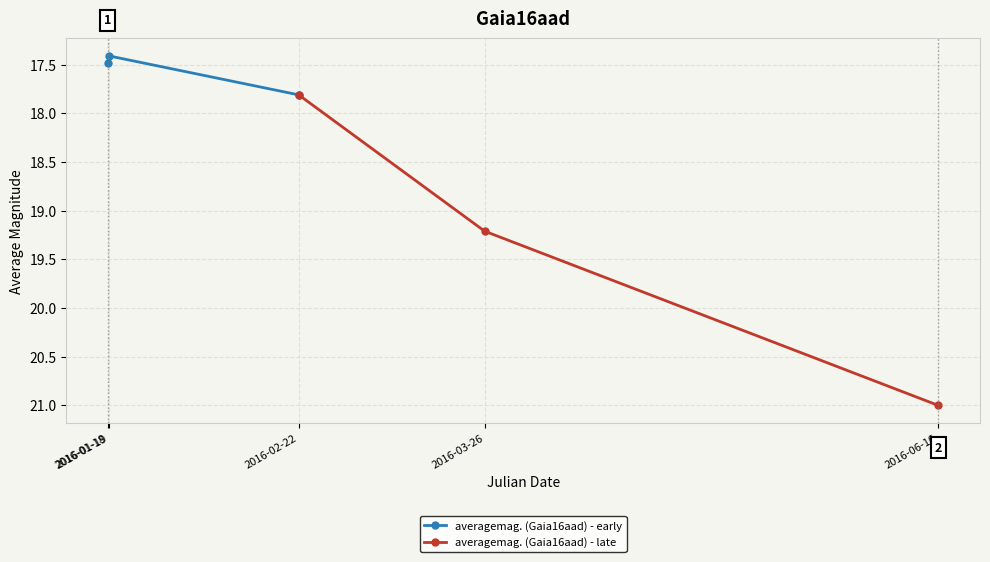

What is the value of the averagemag. (Gaia16aad) - early point at the 1st from the left?

17.5